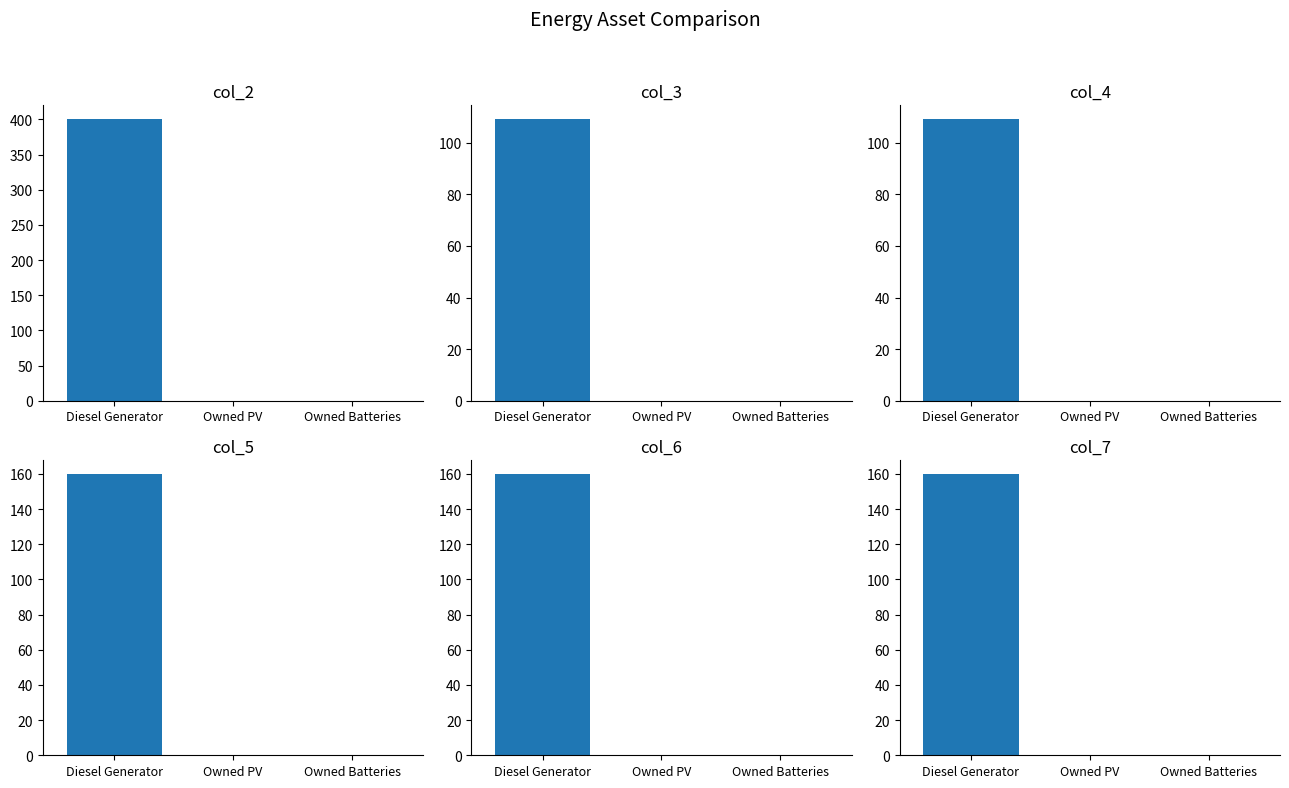

Reading left to right, transcribe all the data shown in this chart.

col_2: Diesel Generator=400	Owned PV=0	Owned Batteries=0
col_3: Diesel Generator=109	Owned PV=0	Owned Batteries=0
col_4: Diesel Generator=109	Owned PV=0	Owned Batteries=0
col_5: Diesel Generator=160	Owned PV=0	Owned Batteries=0
col_6: Diesel Generator=160	Owned PV=0	Owned Batteries=0
col_7: Diesel Generator=160	Owned PV=0	Owned Batteries=0